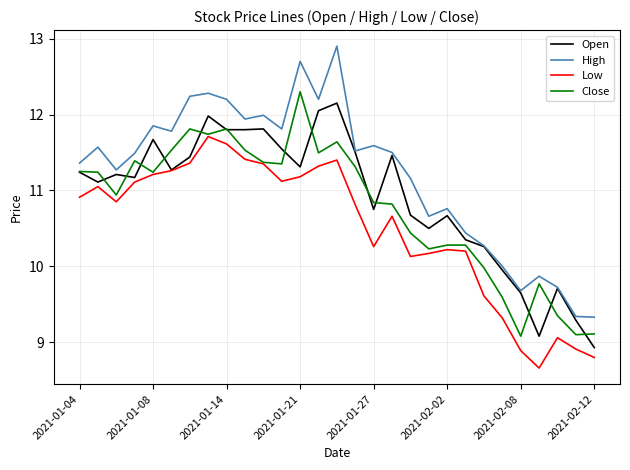

List the series in order of their overall mean, lowest first.

Low, Close, Open, High